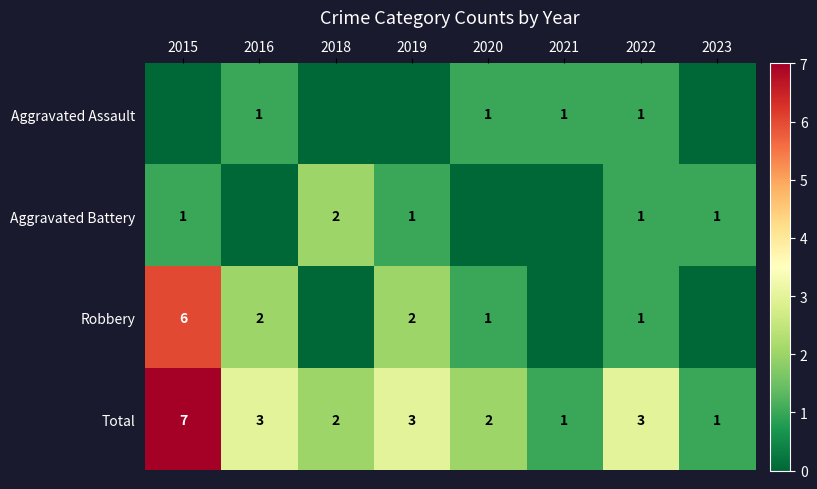

Read the Total value at 2015.

7